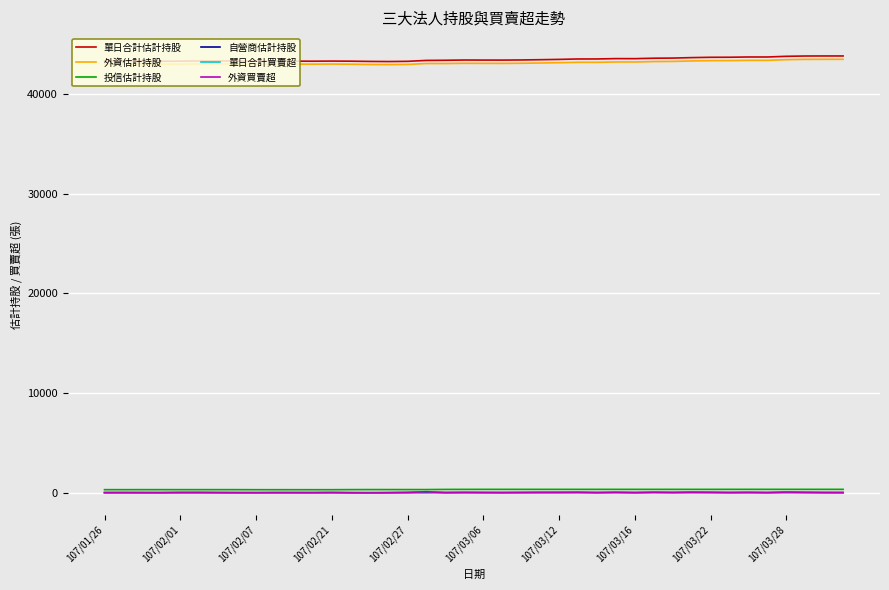

Count the number of categories in the chart.

40